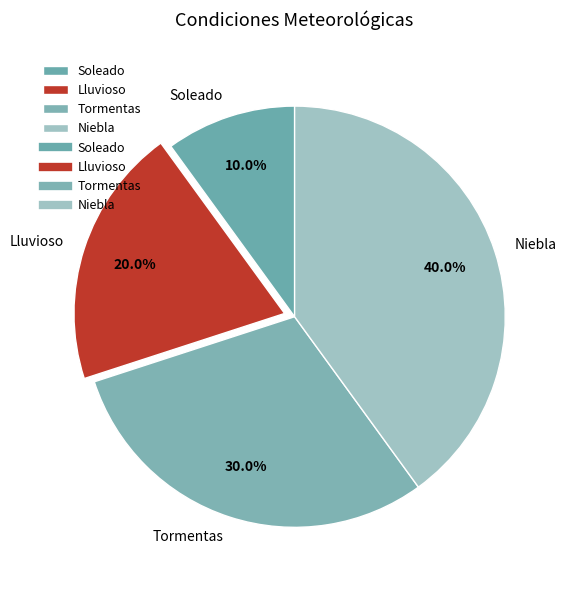

To the nearest percent, what is the difference between the Lluvioso and Tormentas slice percentages?

10%